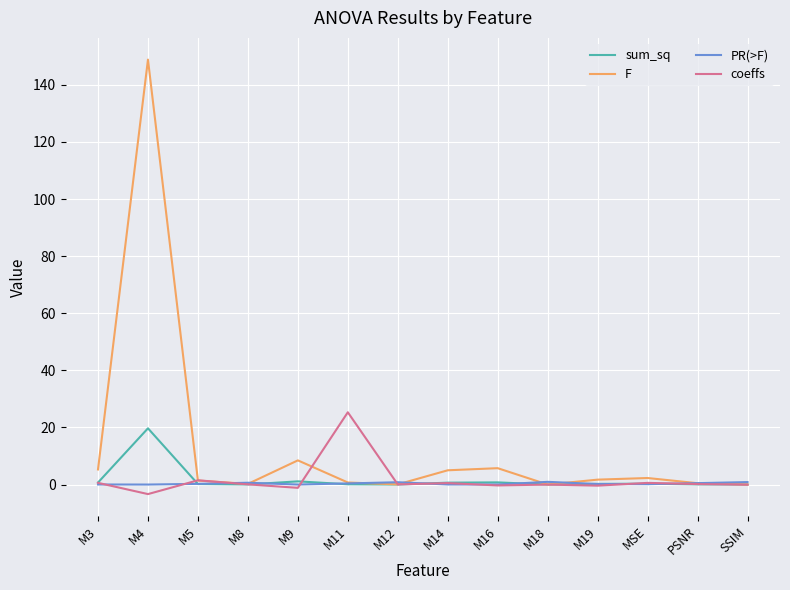

In PR(>F), how many points are lower than both neighbors (excluding endpoints)?

4